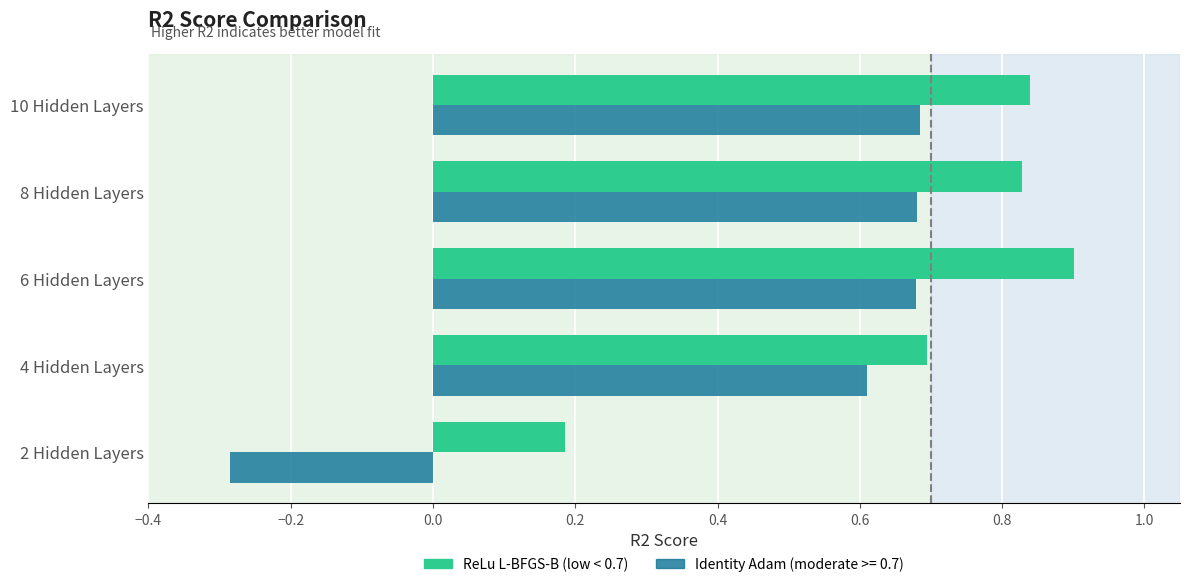

At which category does the chart reach its minimum across all series?

2 Hidden Layers